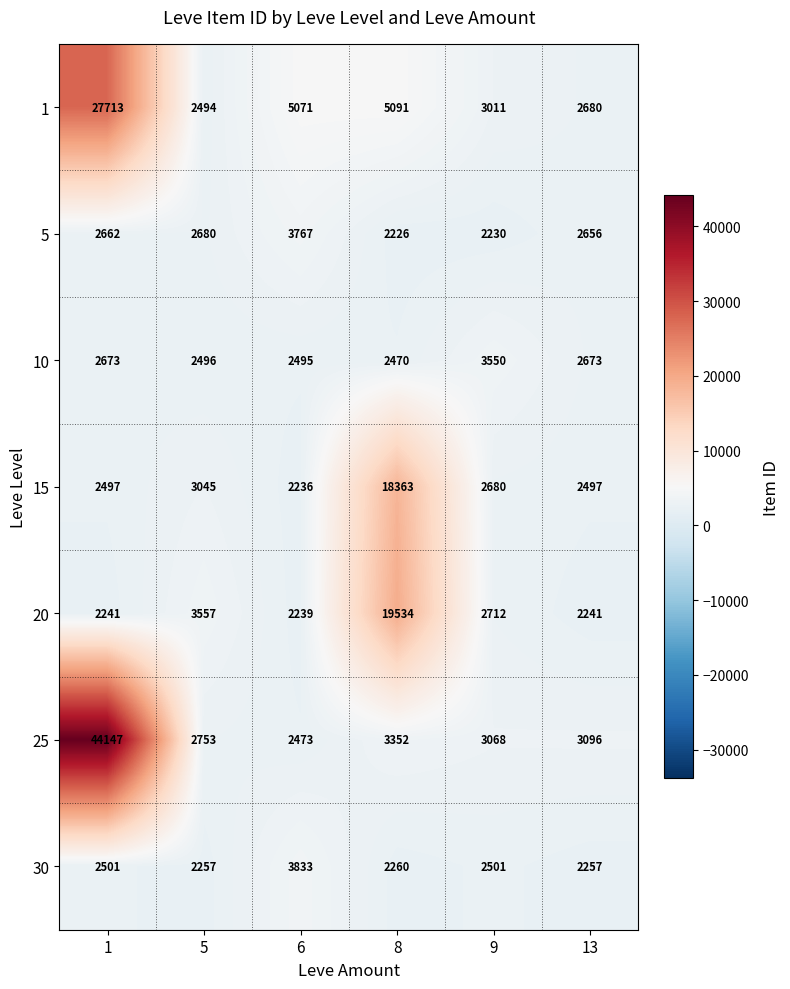

True or false: 30 has a value of 4009 at 8.

False